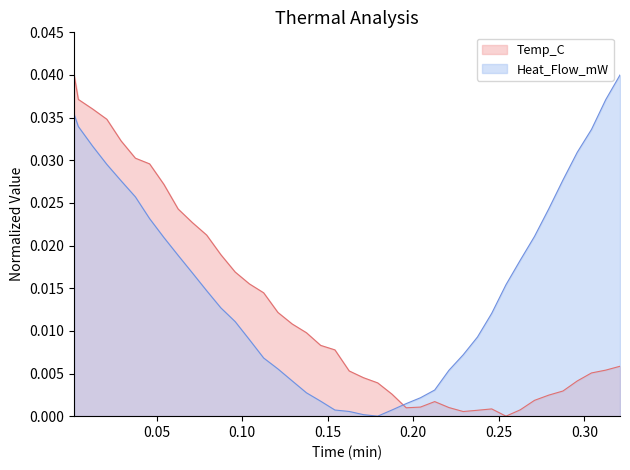

Which series ends up on top after the final intersection of Temp_C and Heat_Flow_mW?

Heat_Flow_mW